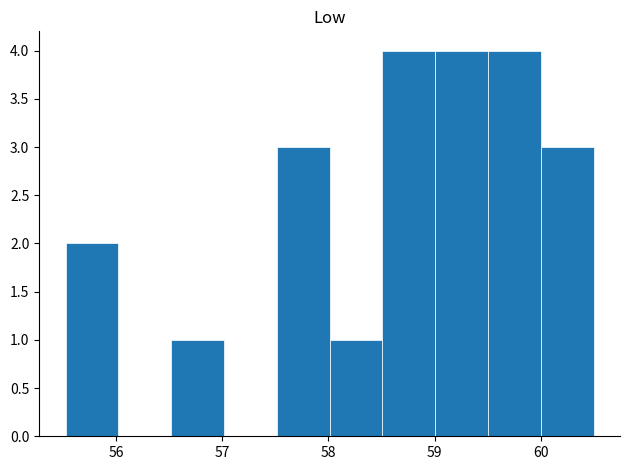

Reading left to right, transcribe this chart: for each bar, give the range it covers on the x-axis and its height. Neither the bar edges nor the heights are printed on the chart, so give them approximately, as read against the axes.

55.5 to 56.0: 2
56.0 to 56.5: 0
56.5 to 57.0: 1
57.0 to 57.5: 0
57.5 to 58.0: 3
58.0 to 58.5: 1
58.5 to 59.0: 4
59.0 to 59.5: 4
59.5 to 60.0: 4
60.0 to 60.5: 3